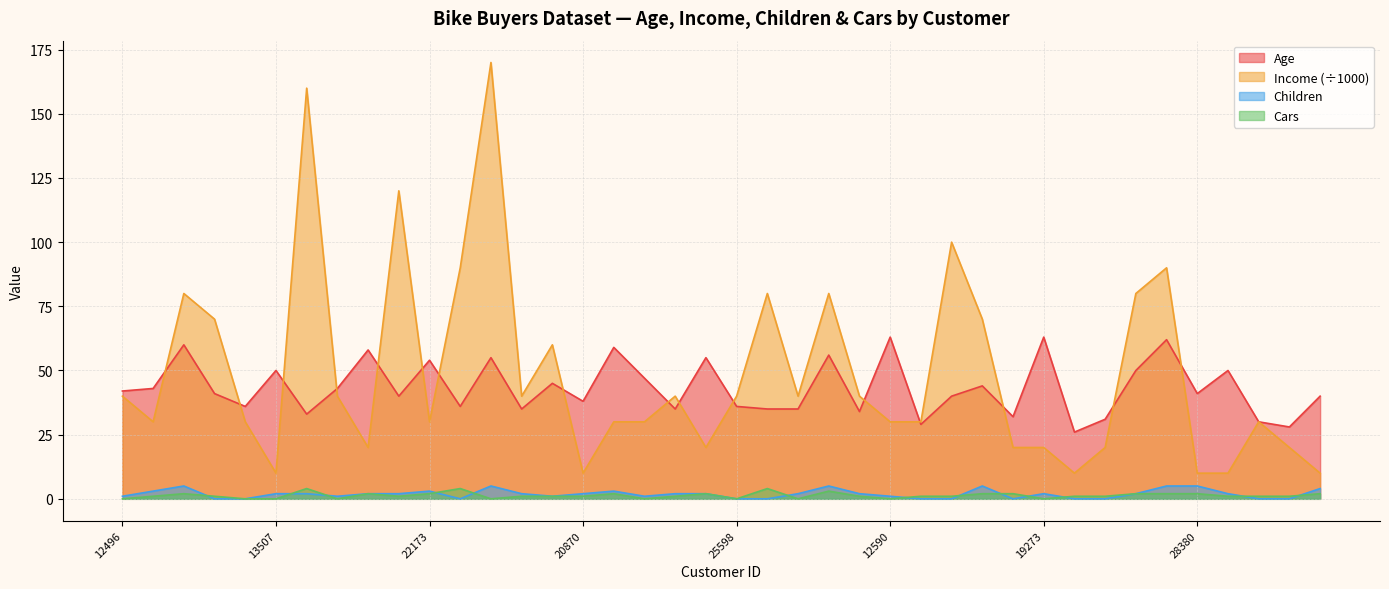

Which series ends up on top after the final intersection of Cars and Children?

Children